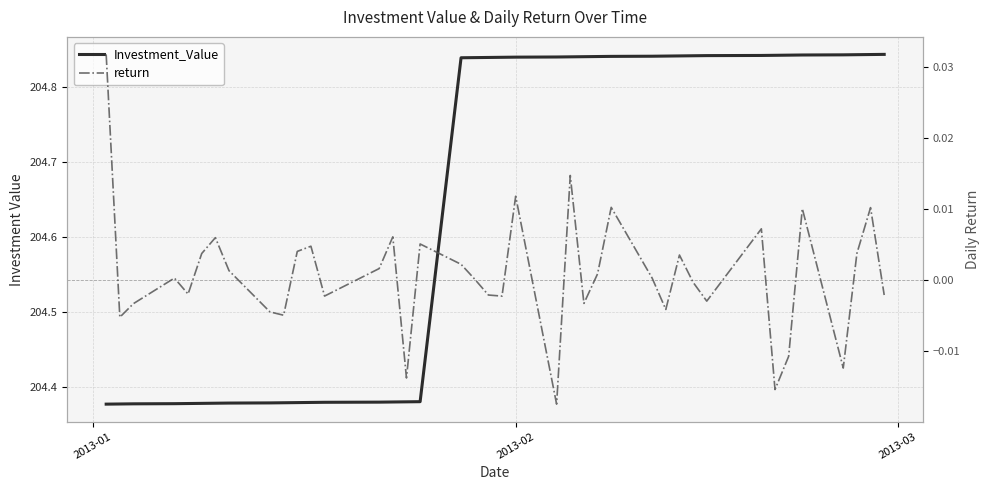

True or false: Investment_Value and return intersect in this chart.

False